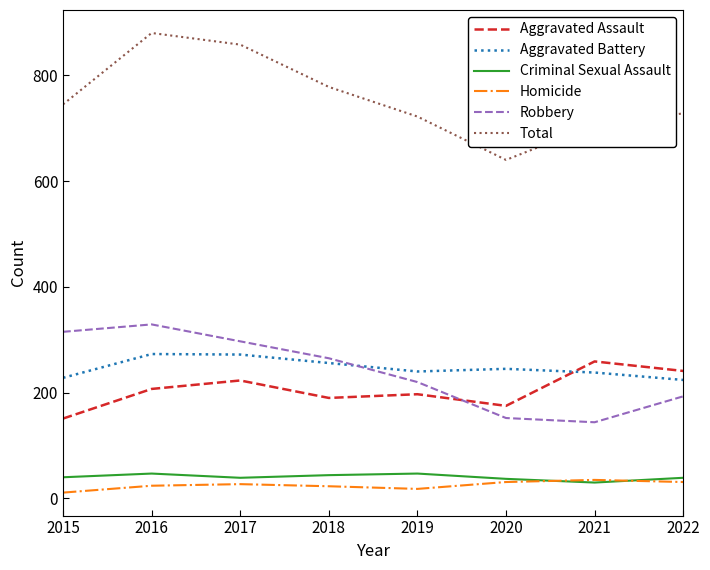

Where do Aggravated Assault and Robbery first cross each other?

2019 and 2020